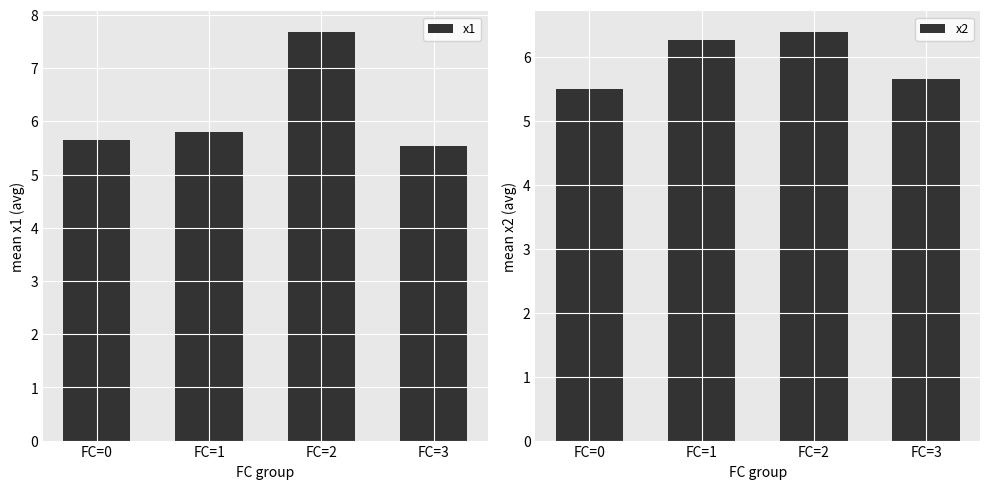

At which label is x1 closest to 6?

FC=1